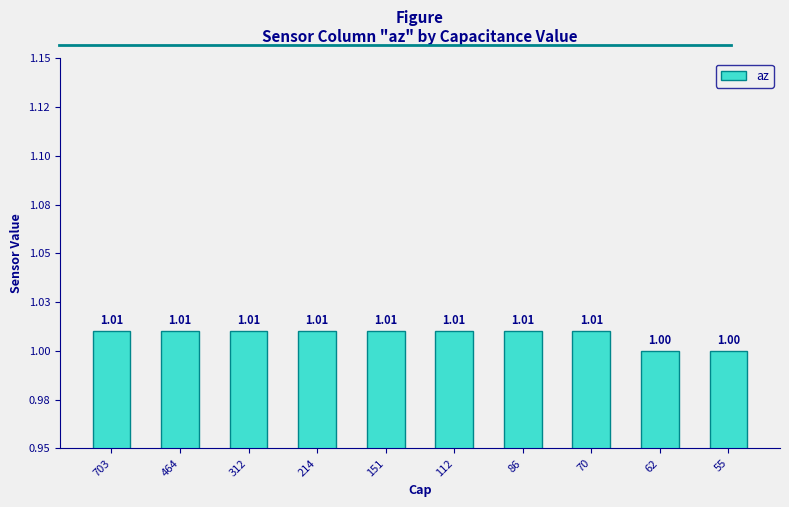

Are the bars horizontal?

No